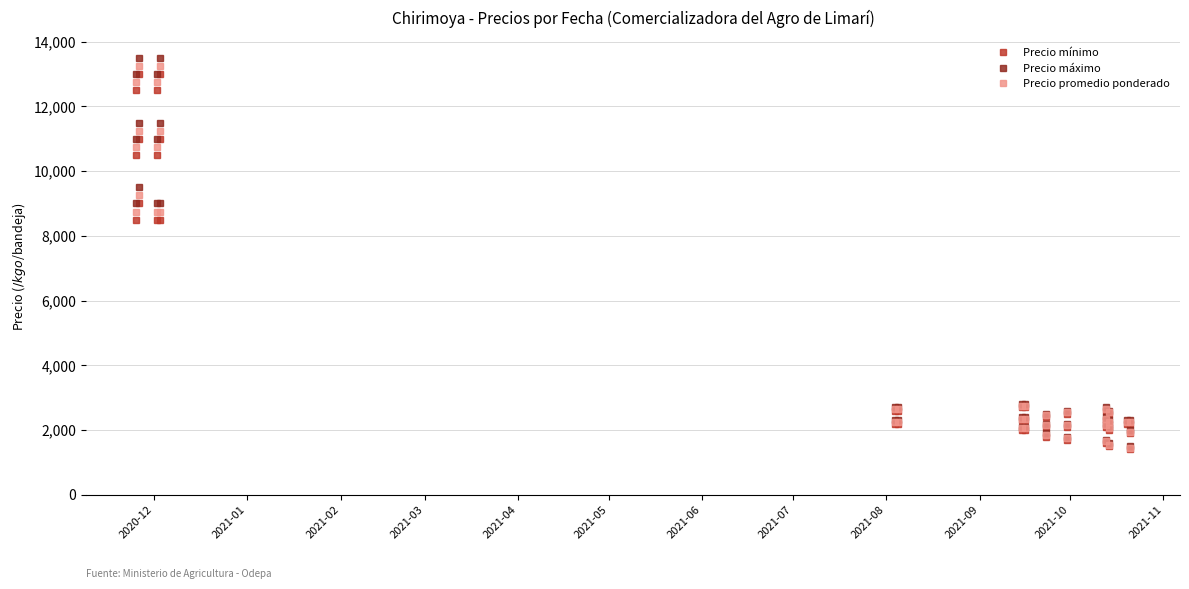

The Precio mínimo series shows 19884 at 36. True or false?

False